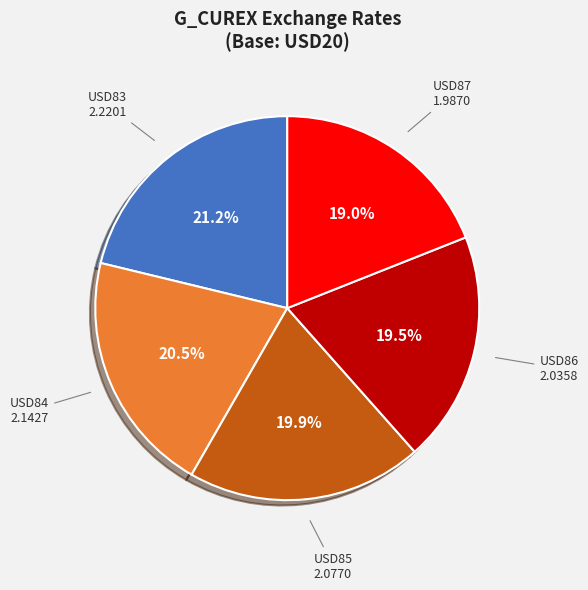

Is there any slice that represents more than half of the pie?

No